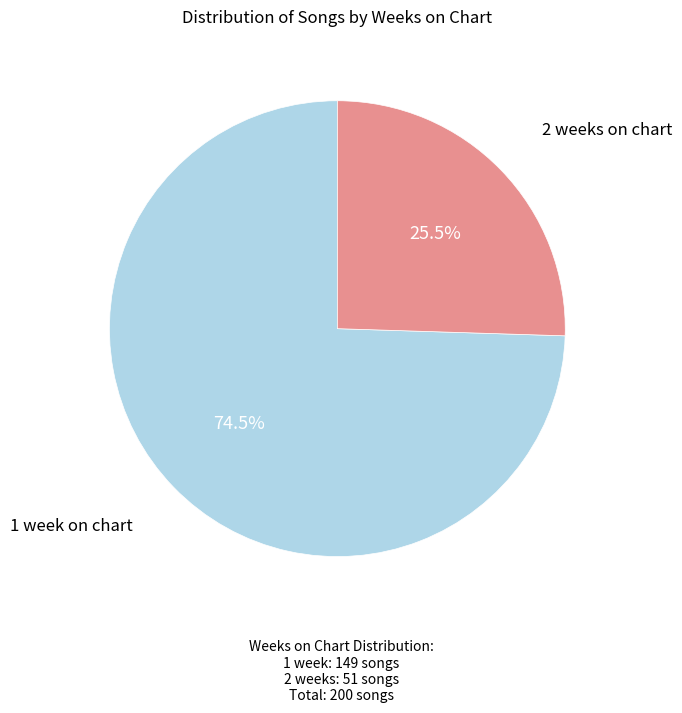

Is there any slice that represents more than half of the pie?

Yes